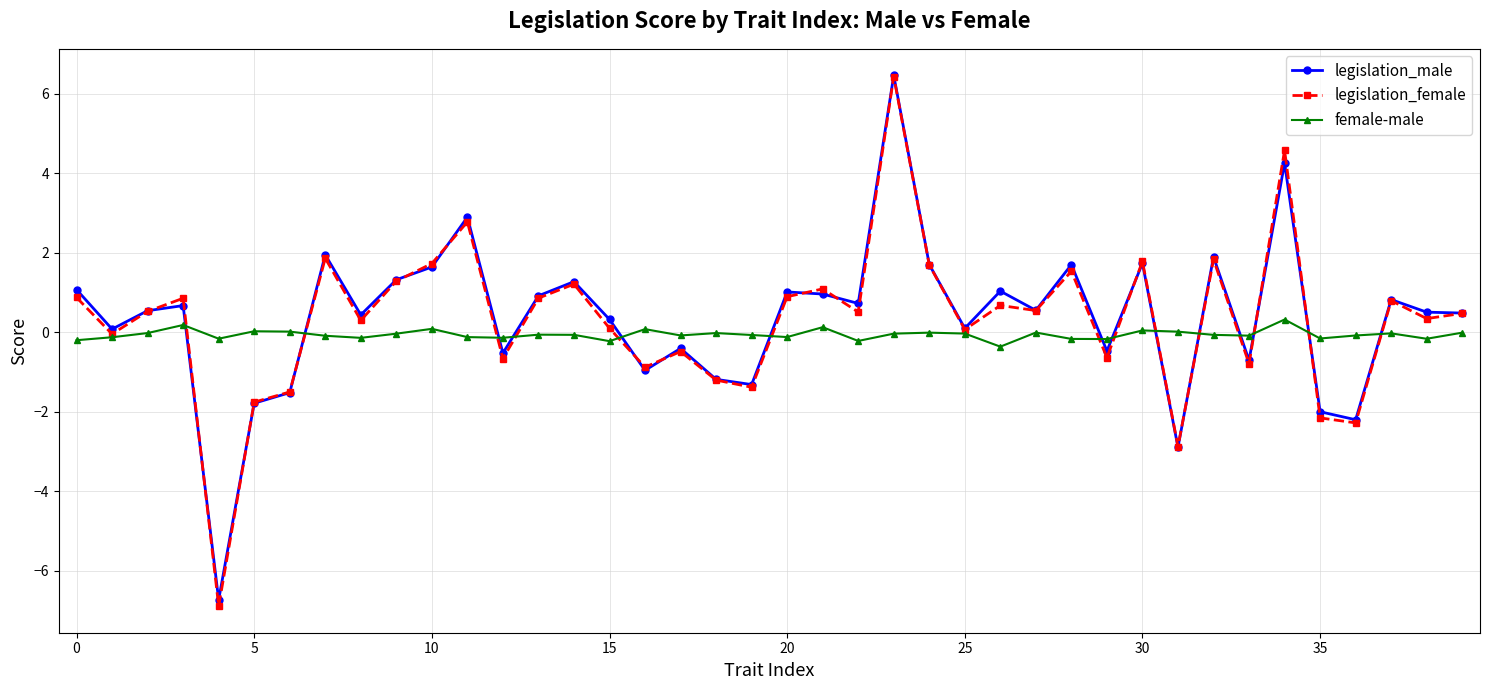

What is the highest value of the legislation_male series?

6.5